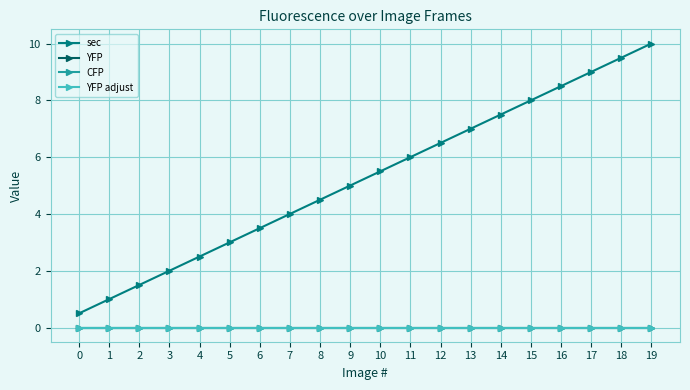

How many lines are shown in the chart?

4